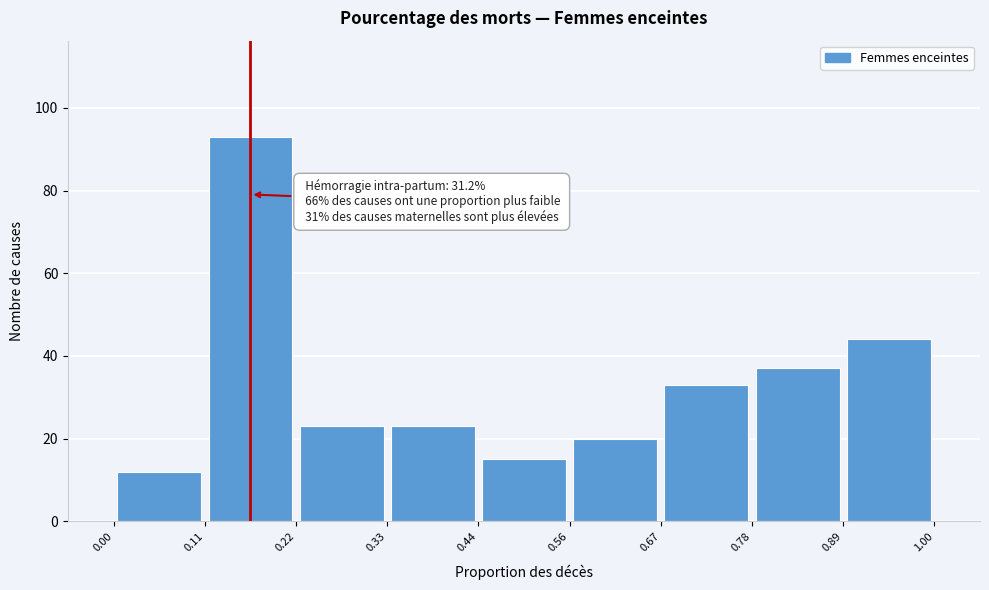

Which range on the x-axis has the tallest bar?

0.11 to 0.22